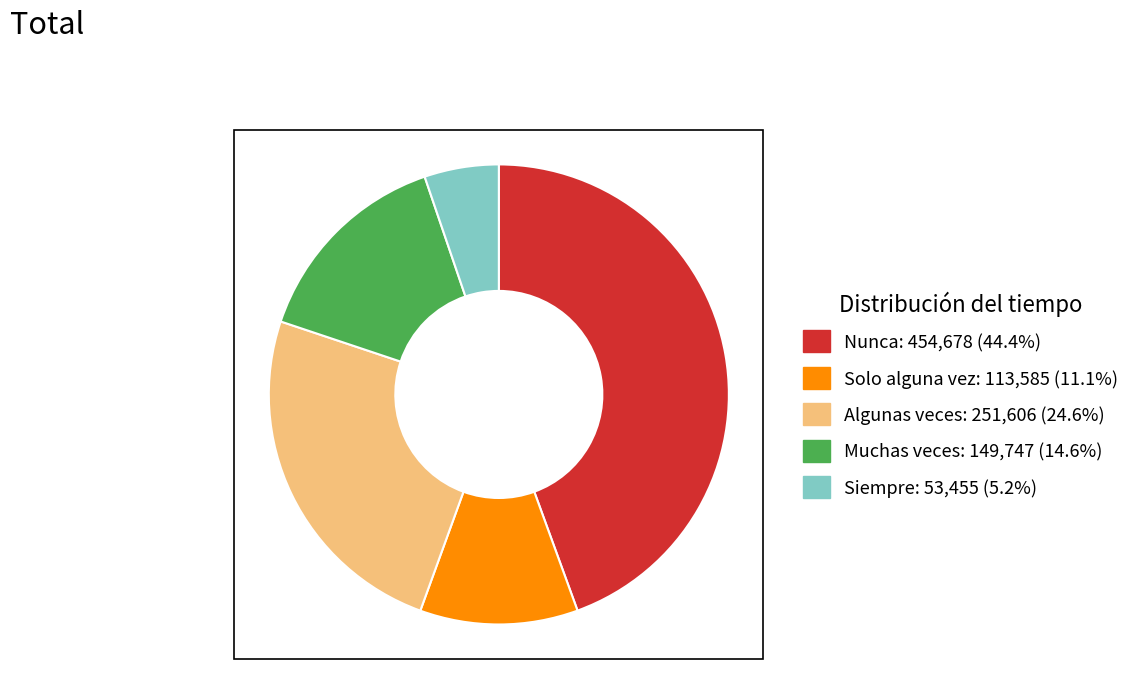

Between Nunca and Siempre, which is larger?

Nunca